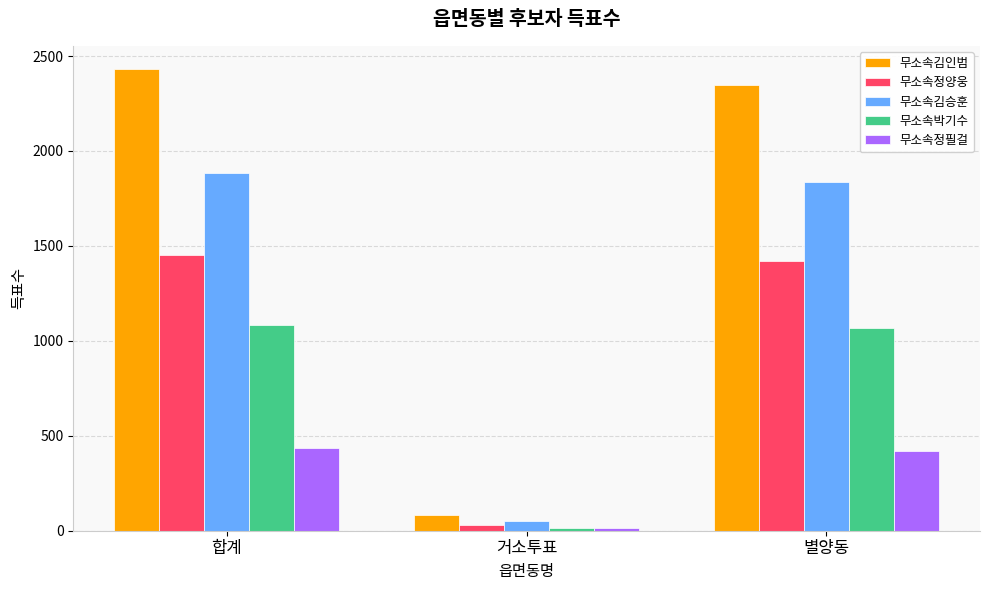

The value of 무소속김승훈 at 별양동 is 790. True or false?

False